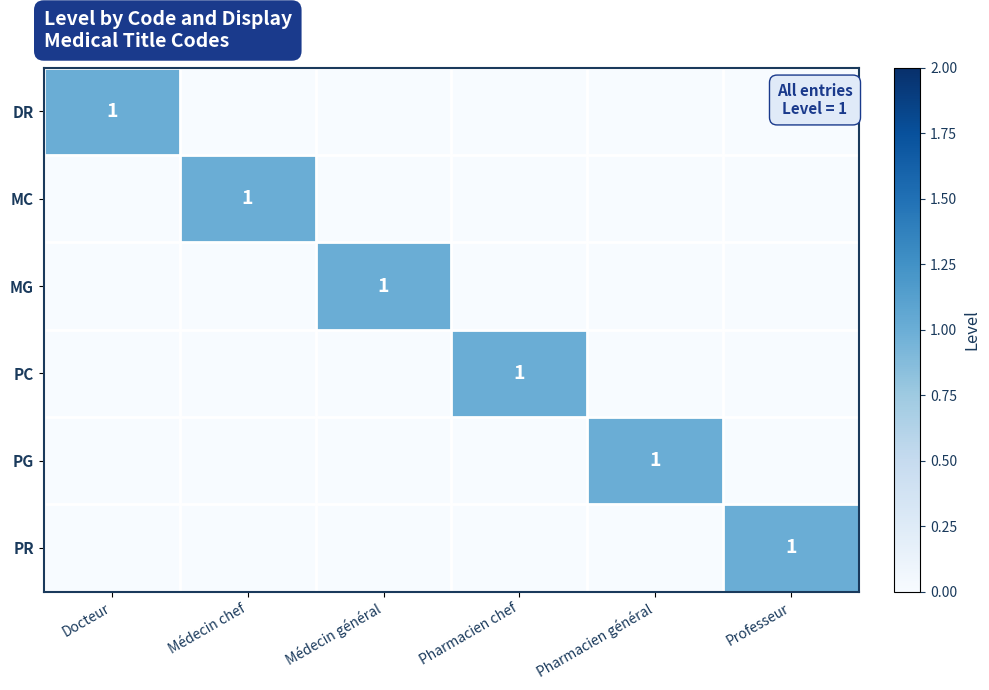

True or false: PG has a value of 1 at Pharmacien général.

True